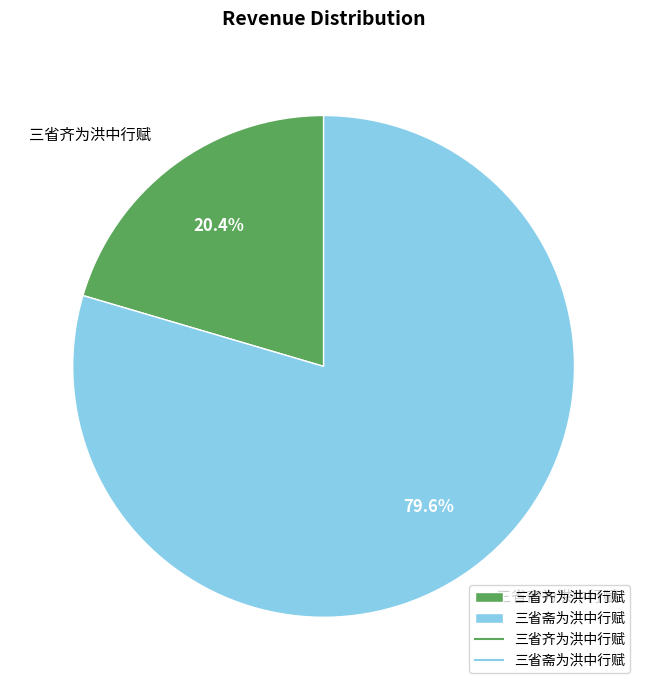

To the nearest percent, what is the average slice percentage?

50%